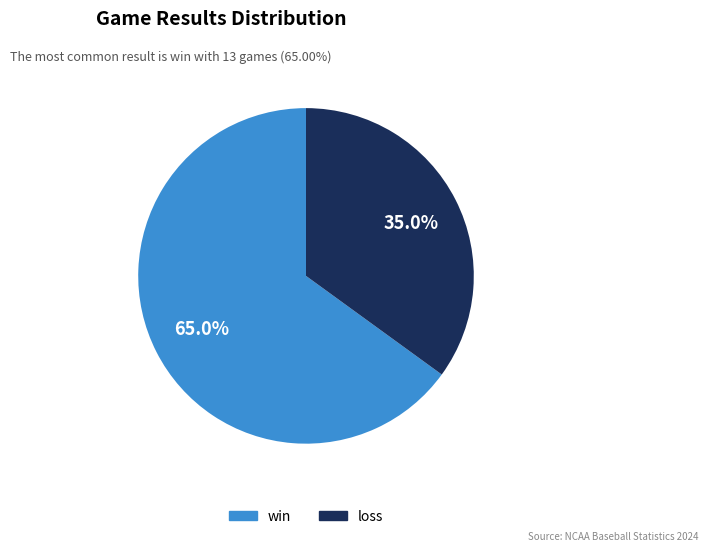

Between win and loss, which is larger?

win